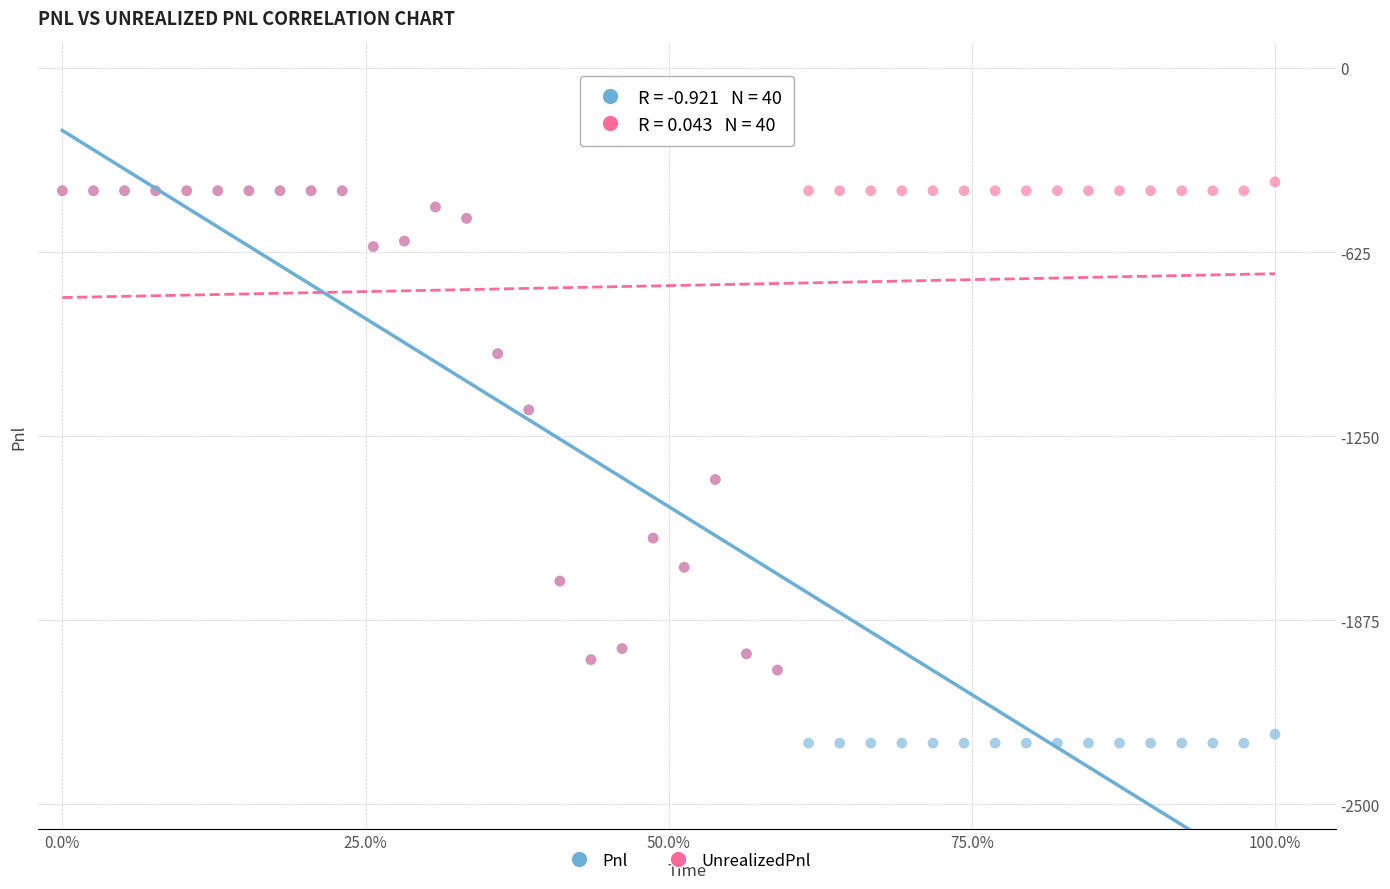

Which series reaches the minimum Y coordinate?

Pnl